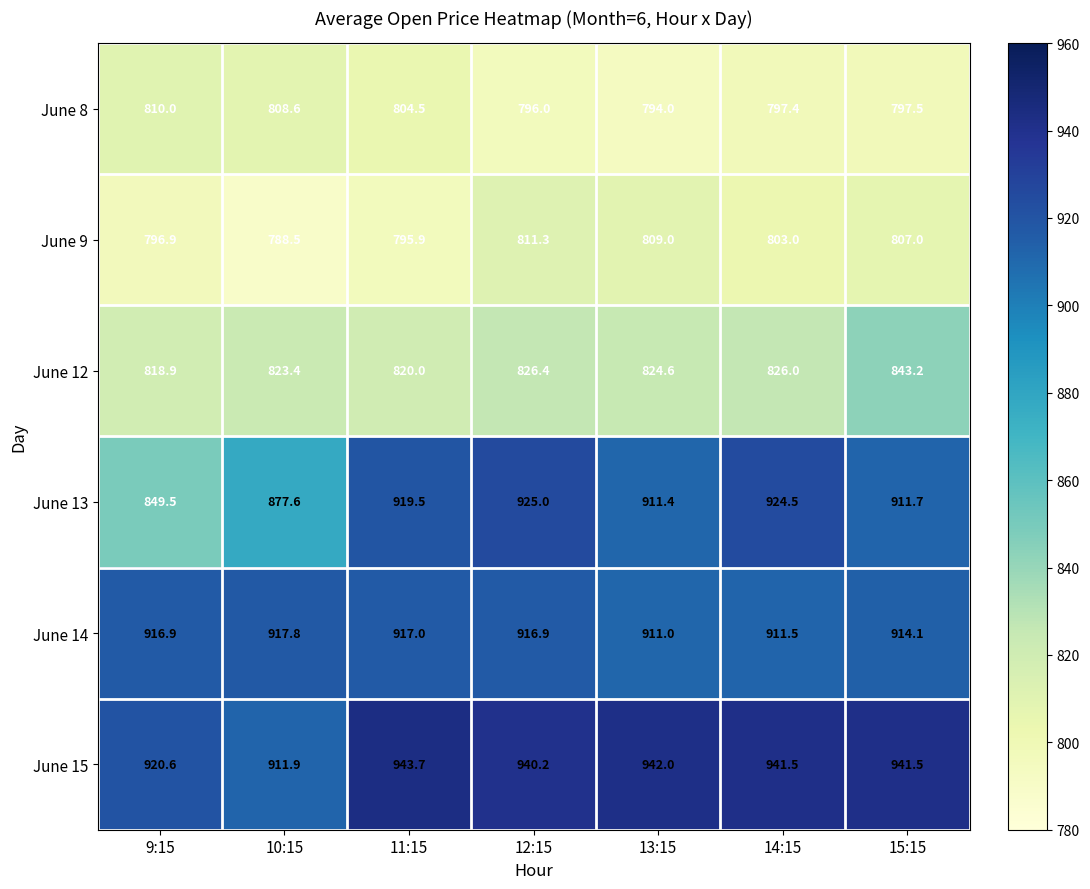

What is the average value of the June 12 series?

826.1